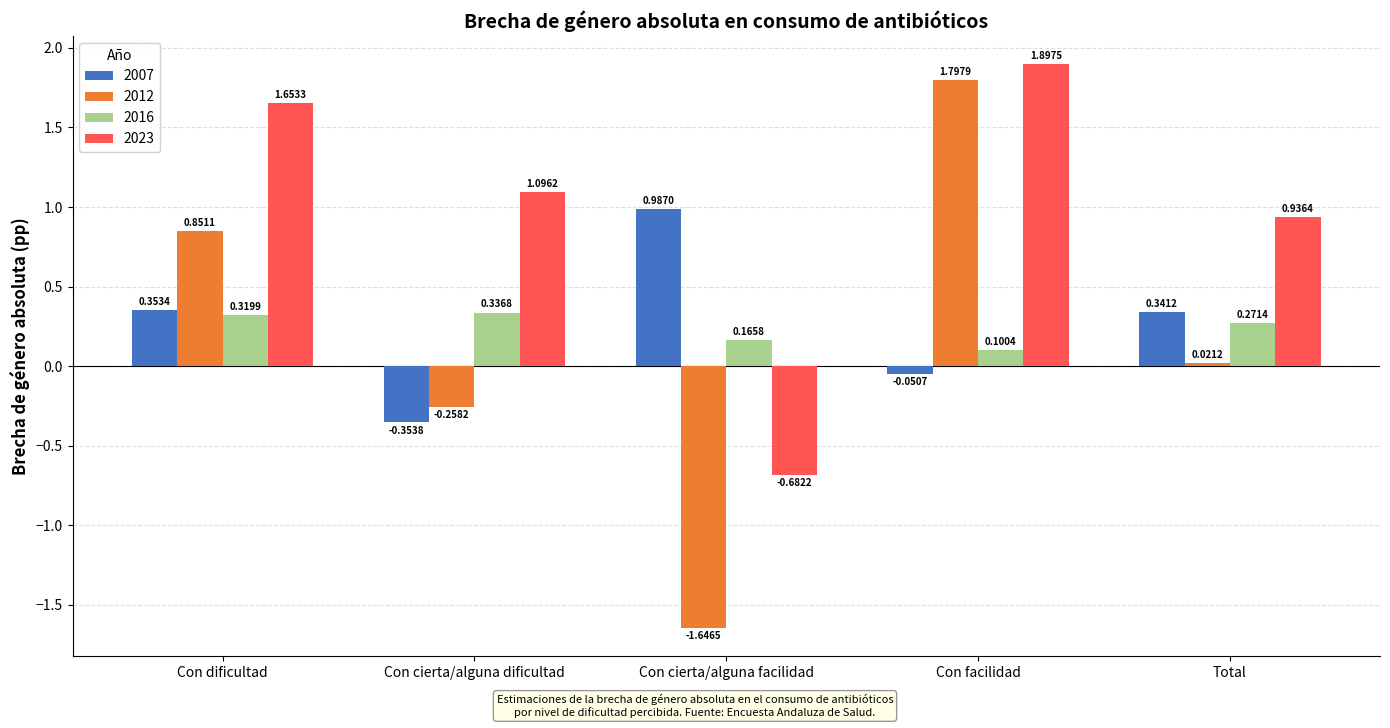

What is the spread (max minus min) of values at Con facilidad?

1.9